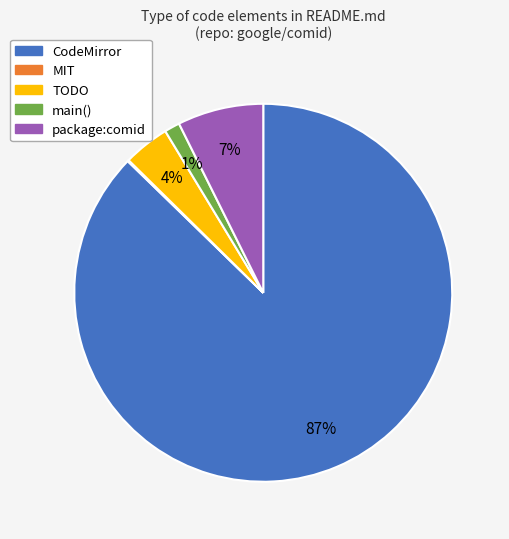

Is it true that TODO is 15% of the pie?

False